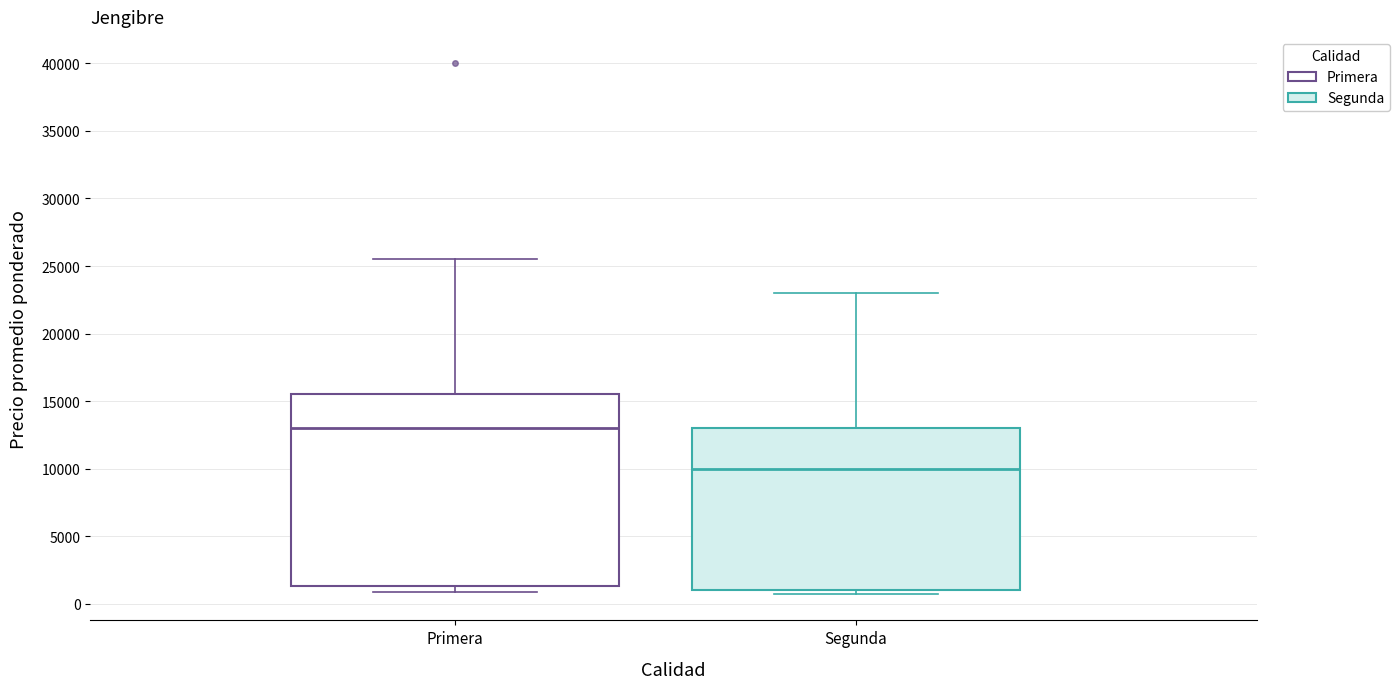

Reading left to right, read every box against the y-axis: the position of its median line, the range the box covers, and the ends of its whiskers. The values are not printed on the chart, so give them approximately, as read against the axis.

Primera: median 13000, box 1500 to 15500, whiskers 1000 to 25500
Segunda: median 10000, box 1000 to 13000, whiskers 500 to 23000